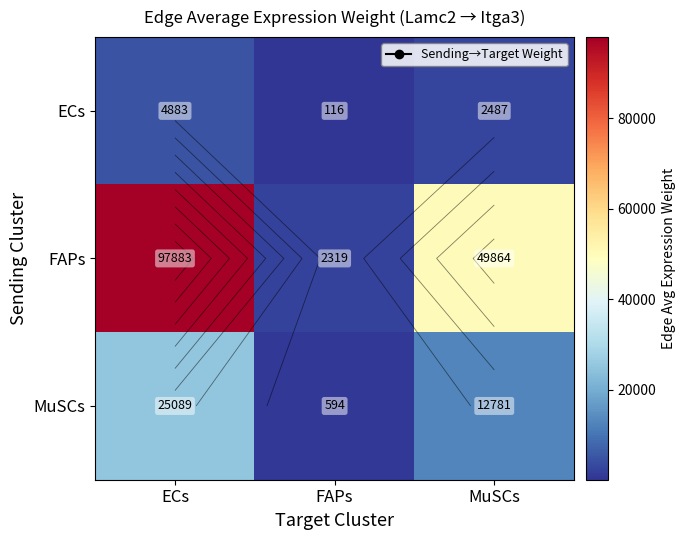

What is the maximum value for ECs?

4882.5